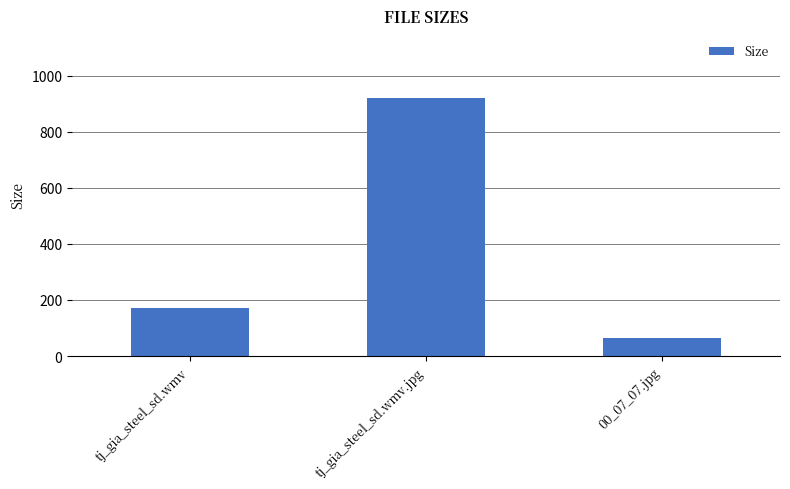

Read the value at tj_gia_steel_sd.wmv.jpg.

920.8